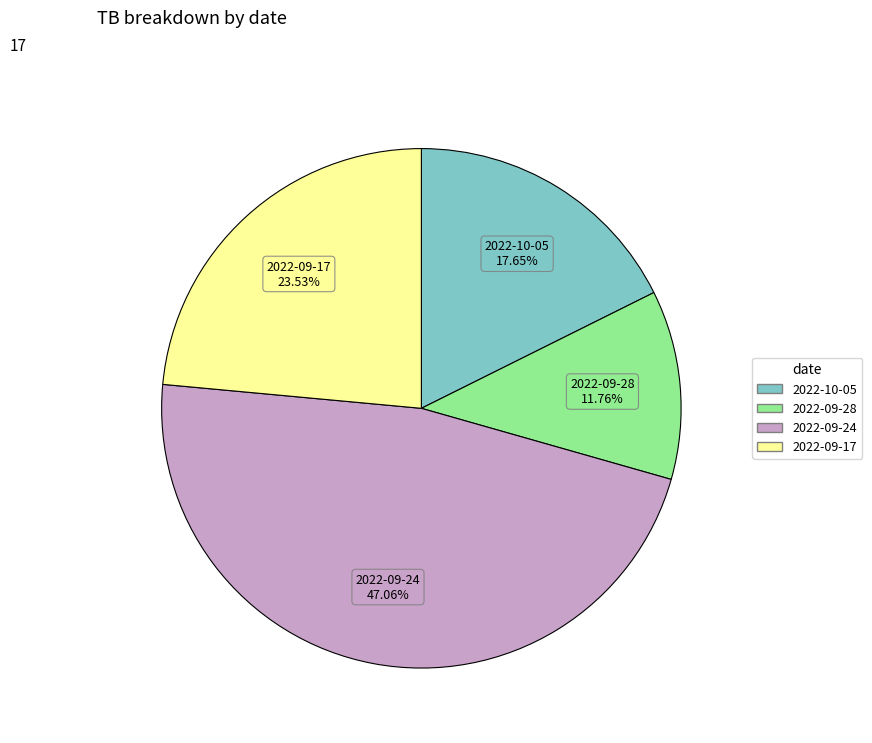

Count the number of slices in the pie.

4